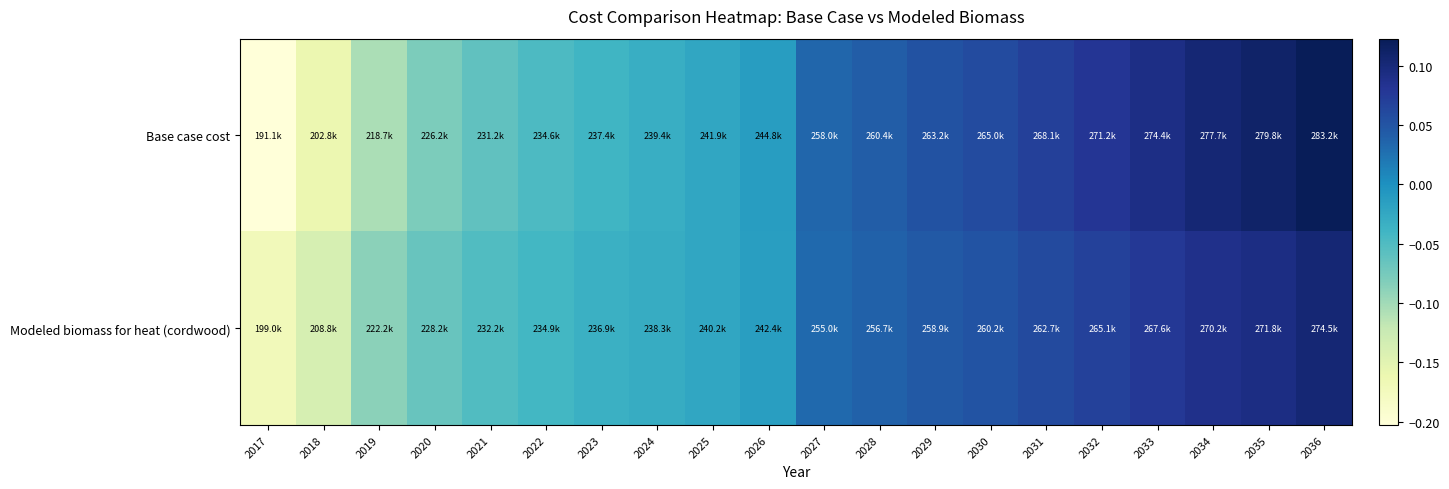

At which category is the sum across all series the highest?

2036